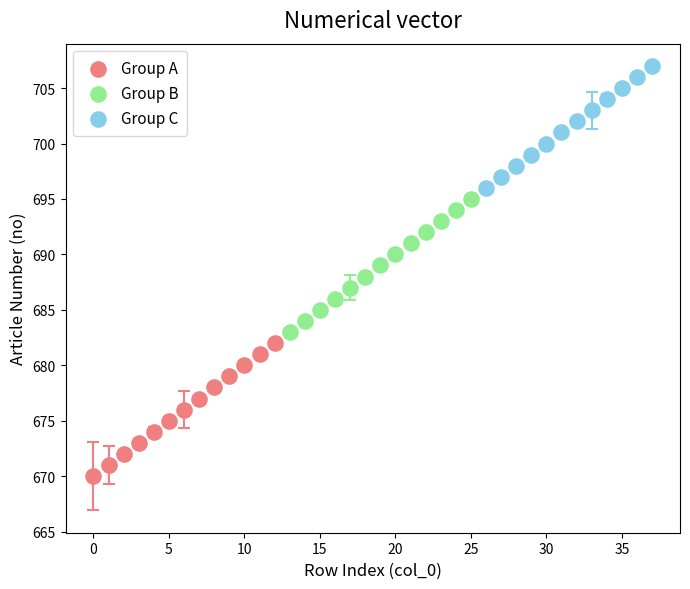

Which series reaches the minimum Y coordinate?

Group A